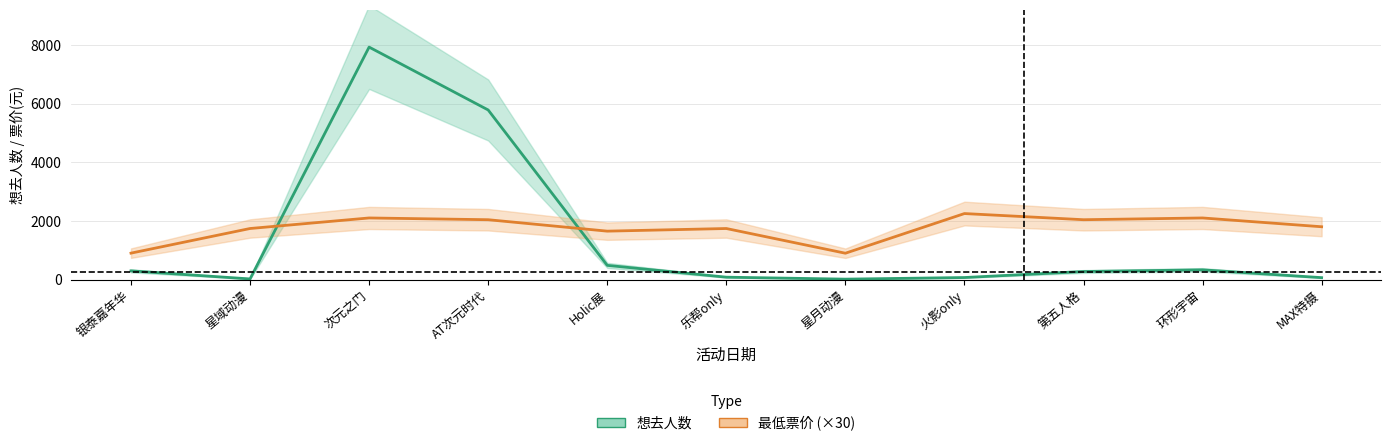

What is the label of the 10th point from the right?

星域动漫